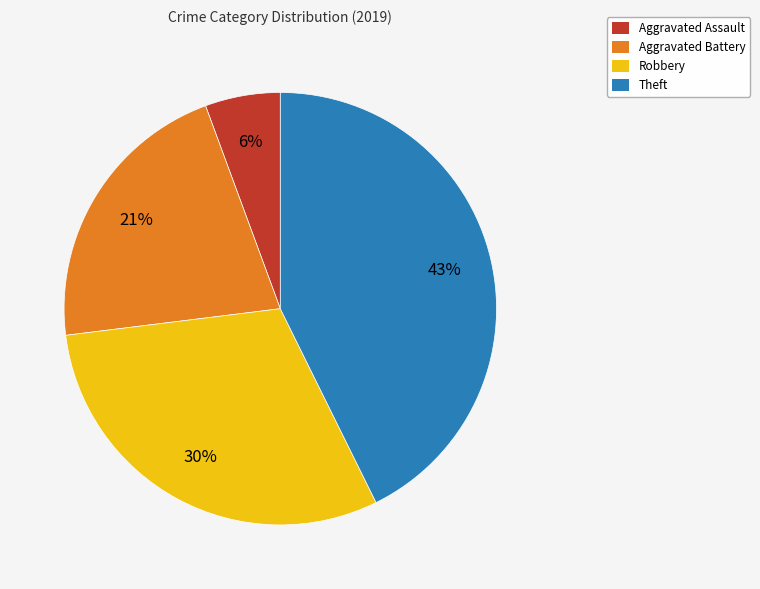

Approximately how many times larger is the value at Robbery compared to Aggravated Battery?

1.4